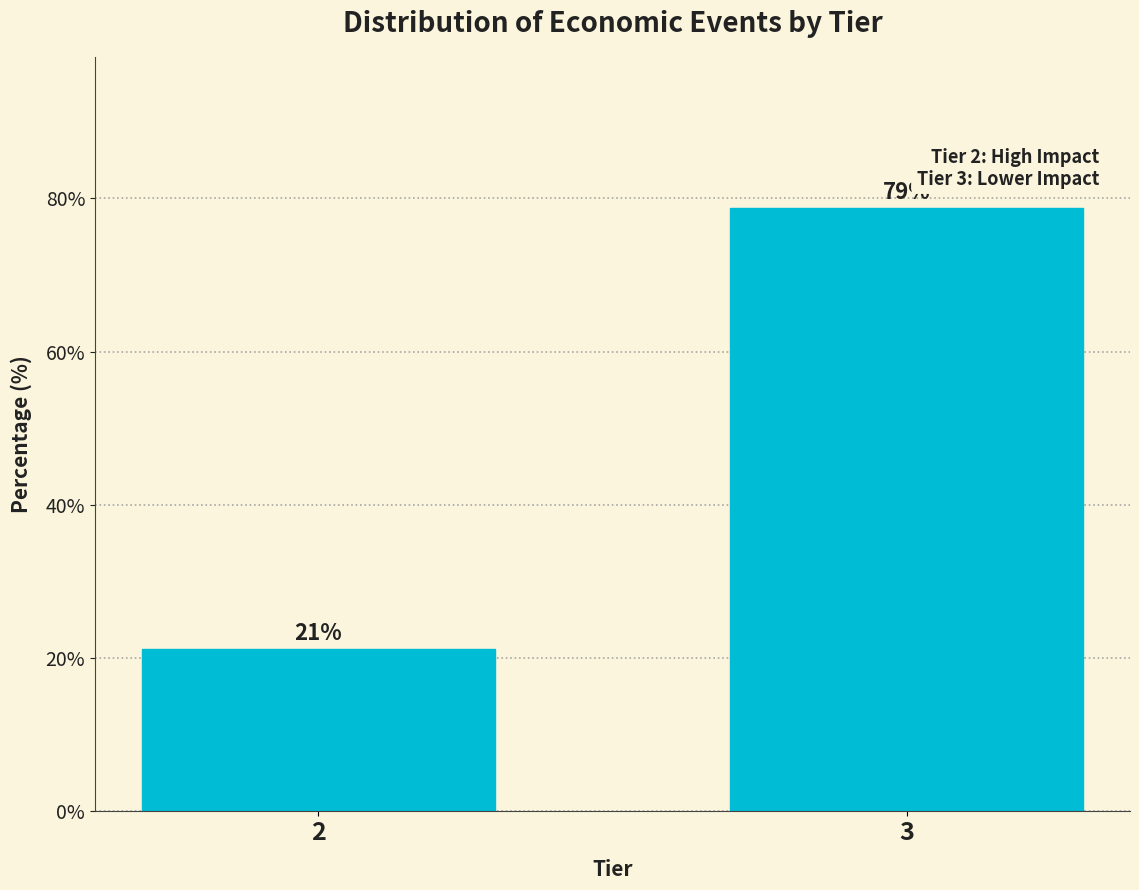

At which category does the chart reach its peak across all series?

3